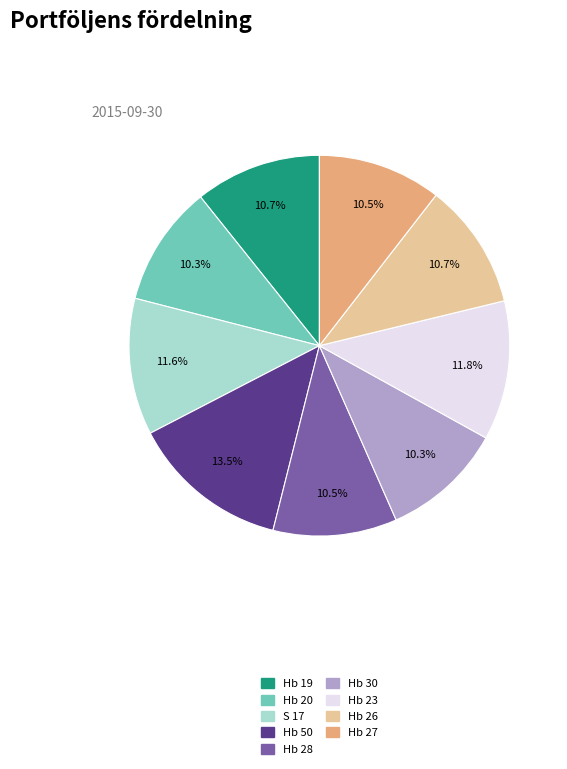

To the nearest percent, what percentage of the pie is Hb 26?

11%